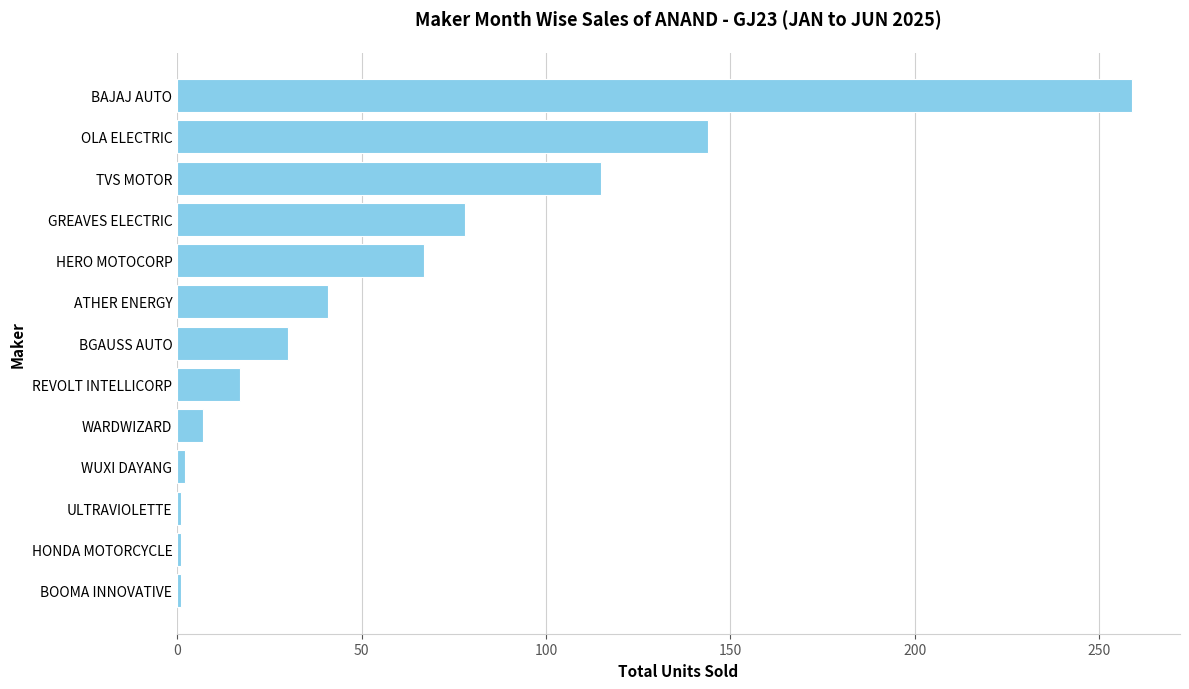

Is it true that the value at WARDWIZARD is 7?

True